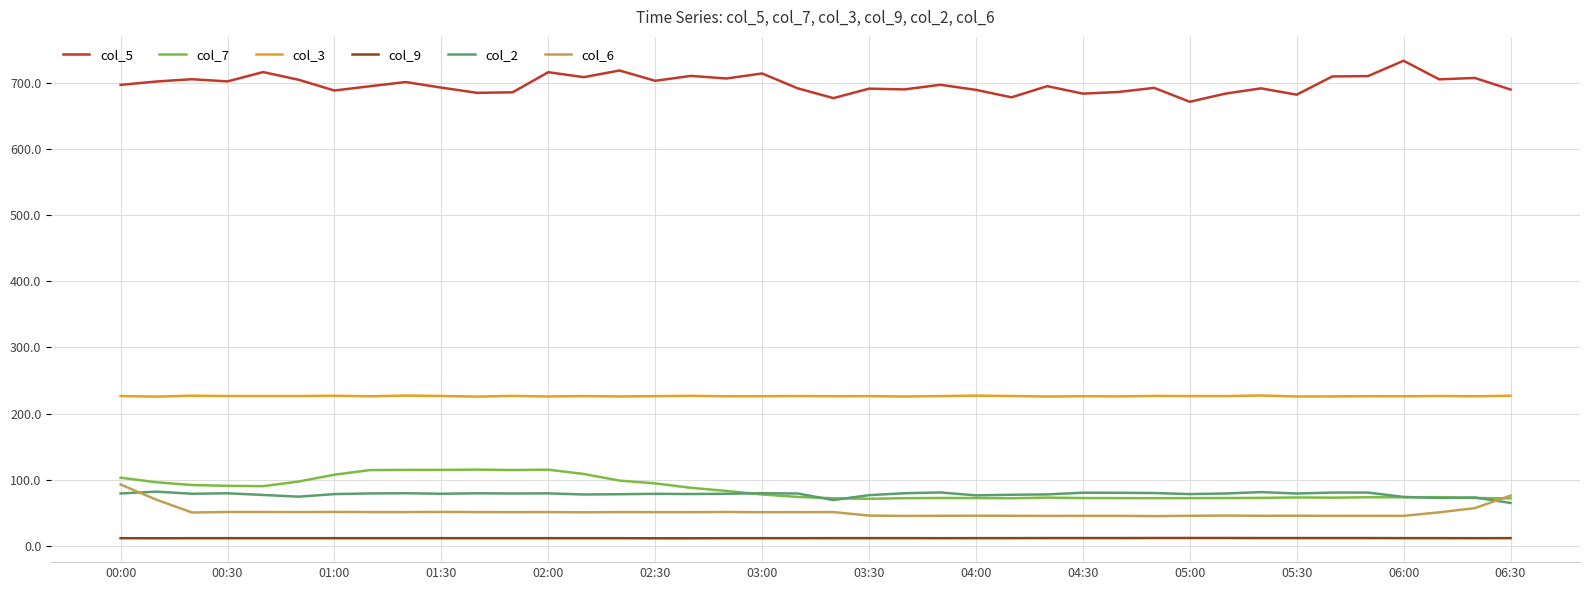

What is the maximum value for col_6?

92.7